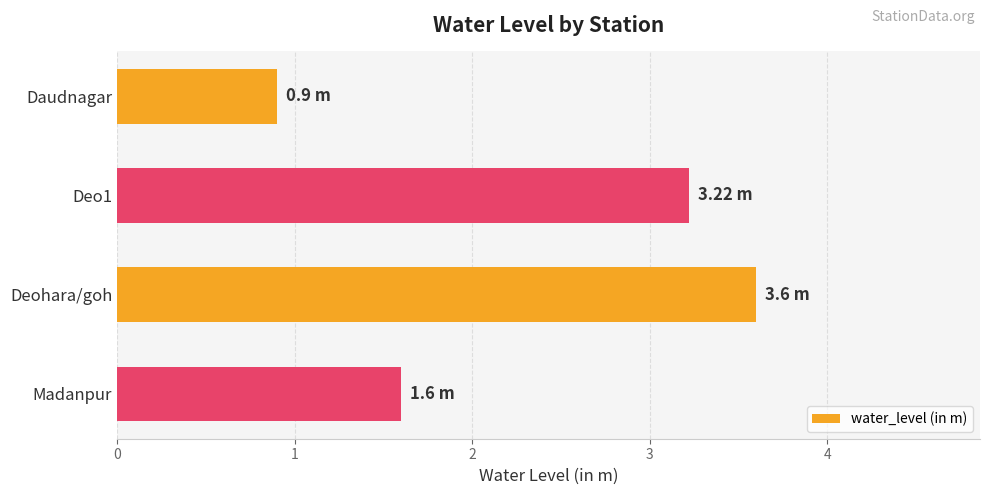

Rank the categories by value from highest to lowest.

Deohara/goh, Deo1, Madanpur, Daudnagar